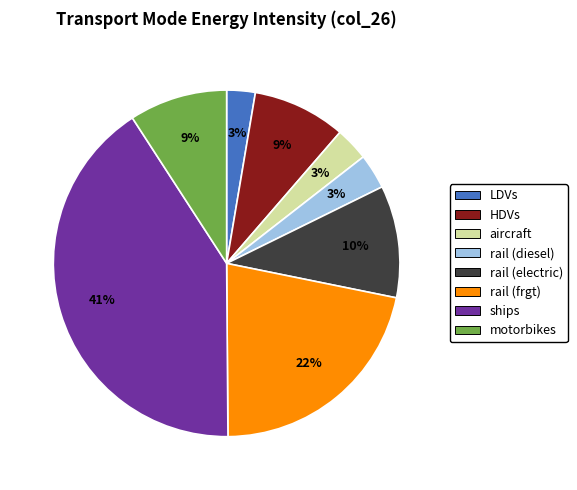

How many segments does this pie chart have?

8